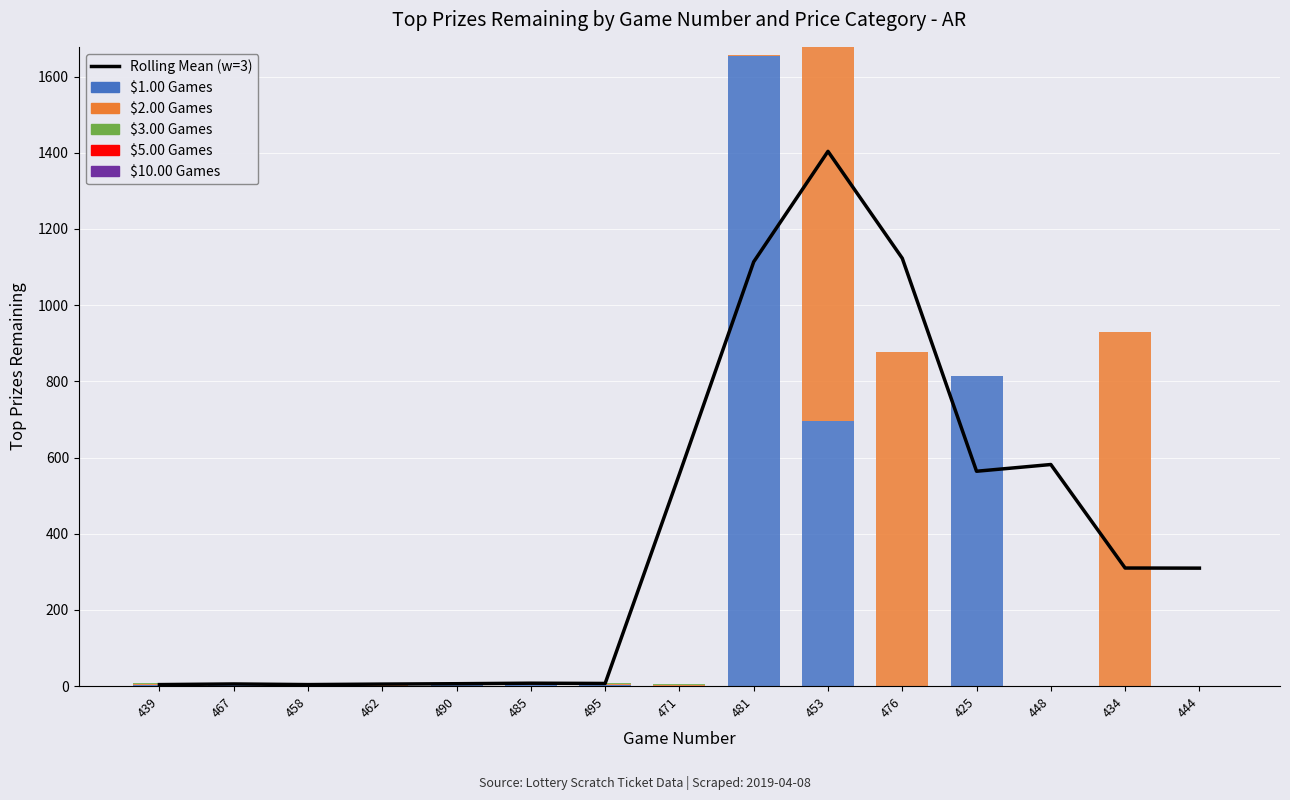

What is the difference between the maximum and minimum values in the $3.00 Games series?

3.0